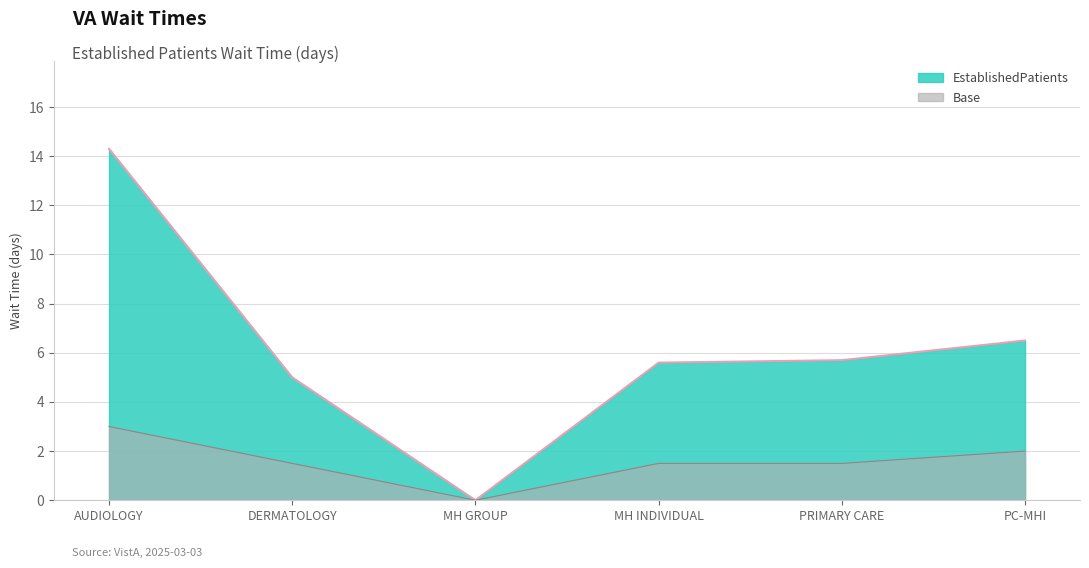

Which label corresponds to the largest value in the chart?

AUDIOLOGY